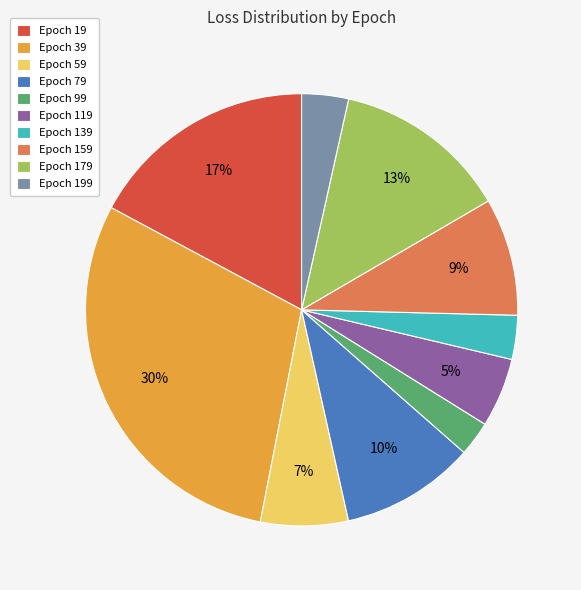

Is it true that Epoch 59 is 1% of the pie?

False